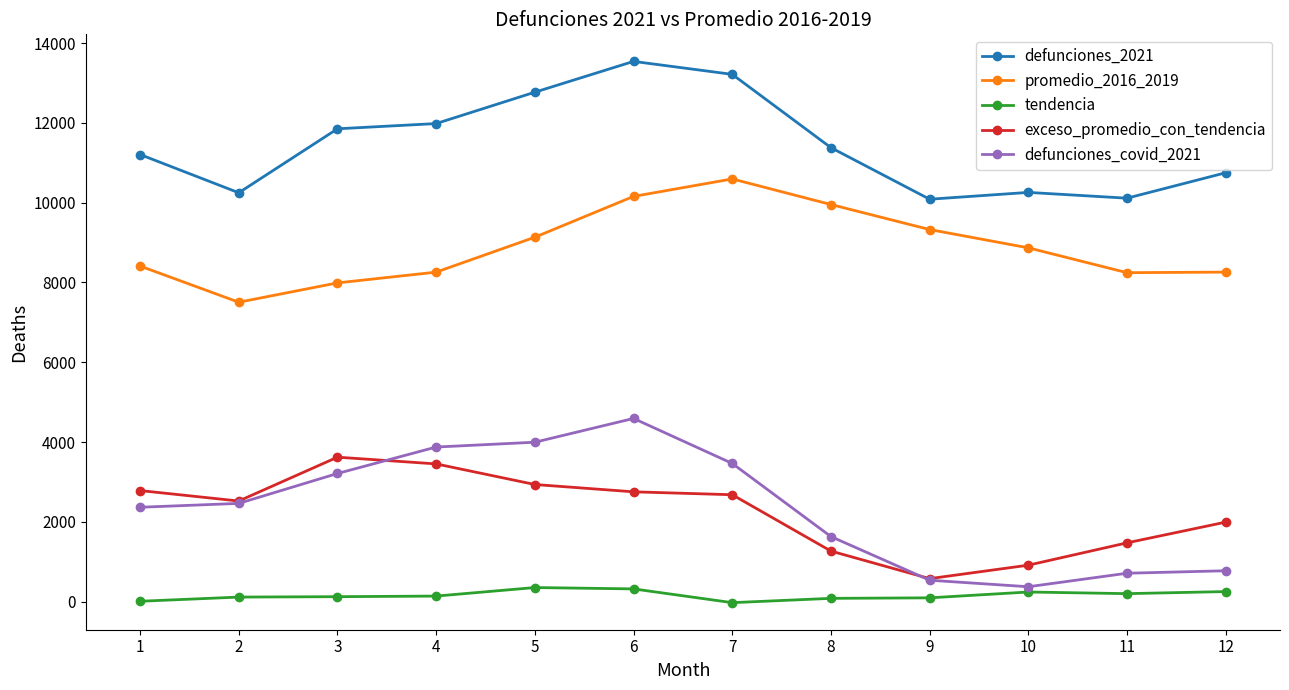

At how many categories does at least one series exceed 5082?

12